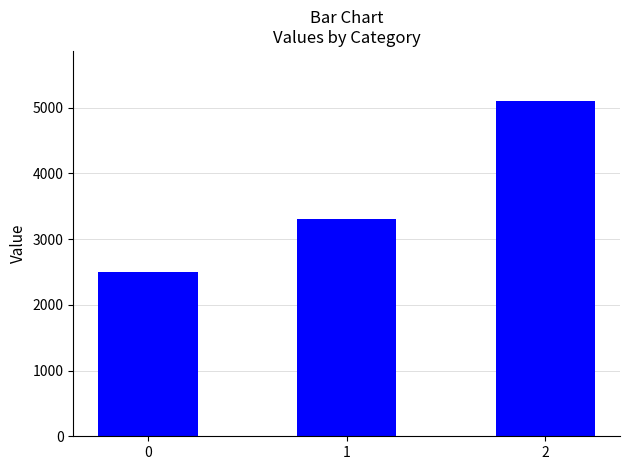

The chart shows a value of 2500 at 0. True or false?

True